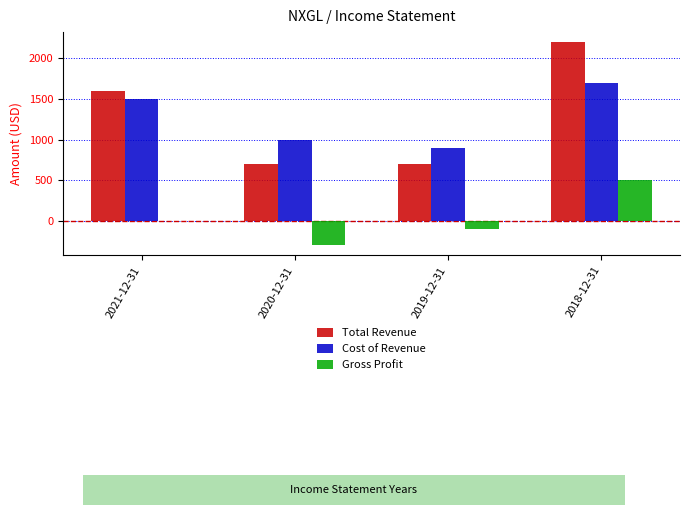

Between 2020-12-31 and 2018-12-31, which series saw the biggest shift?

Total Revenue